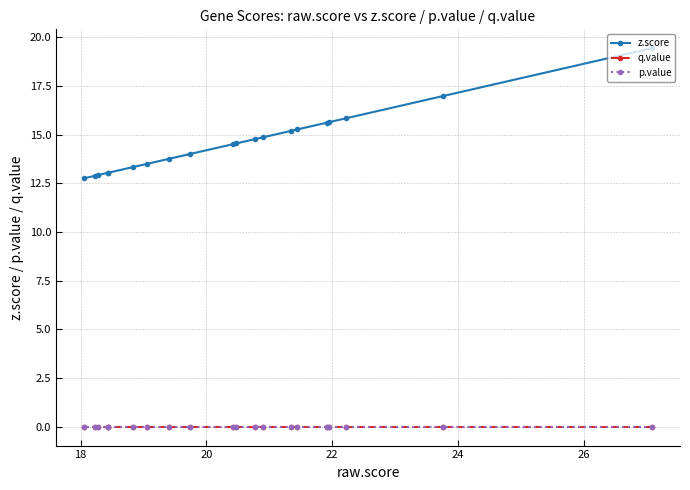

True or false: z.score and q.value cross at least once.

False